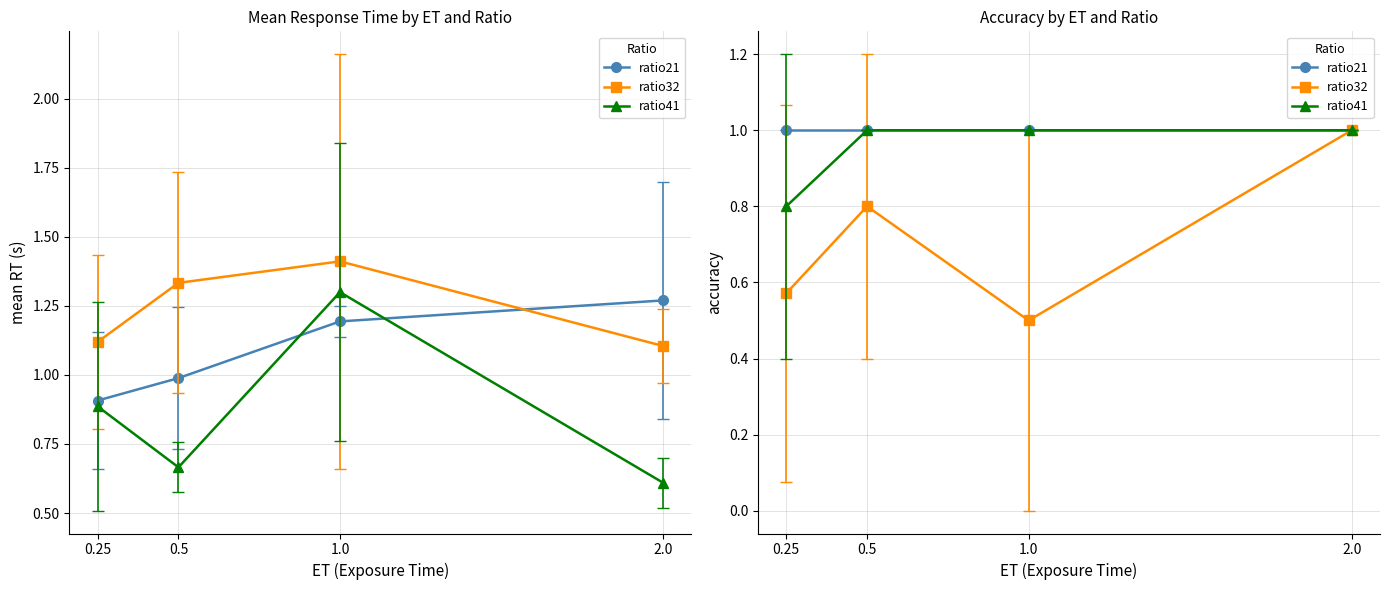

Which series changed the most between 0.25 and 1.0?

ratio41